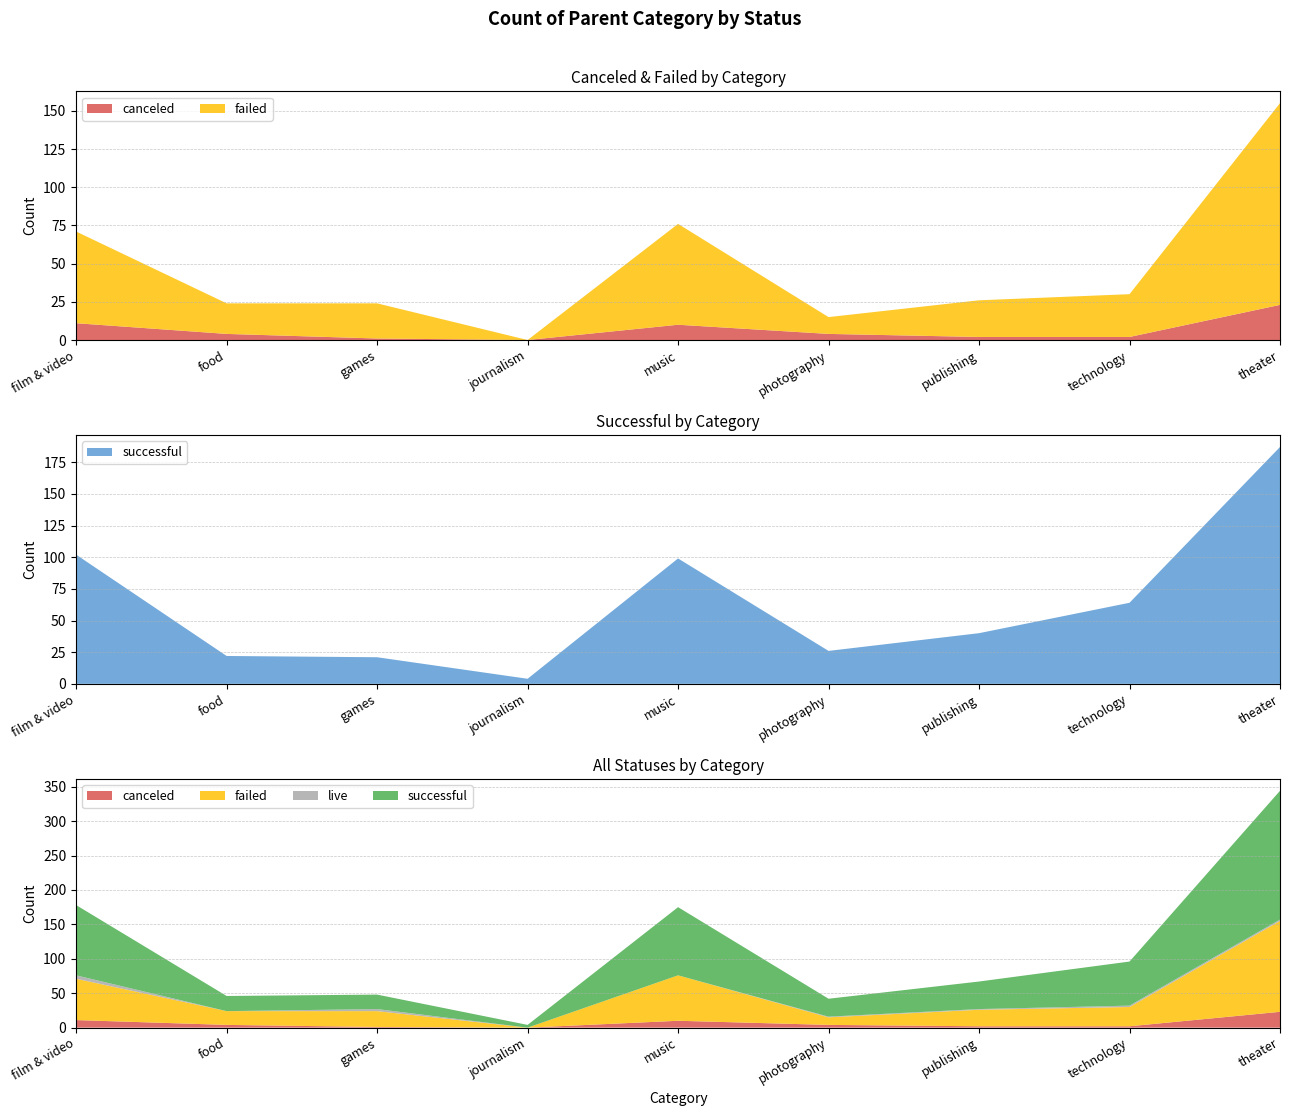

Reading left to right, list all the values displayed in this chart.

canceled: 11	4	1	0	10	4	2	2	23
failed: 60	20	23	0	66	11	24	28	132
live: 5	0	3	0	0	1	1	2	2
successful: 102	22	21	4	99	26	40	64	187